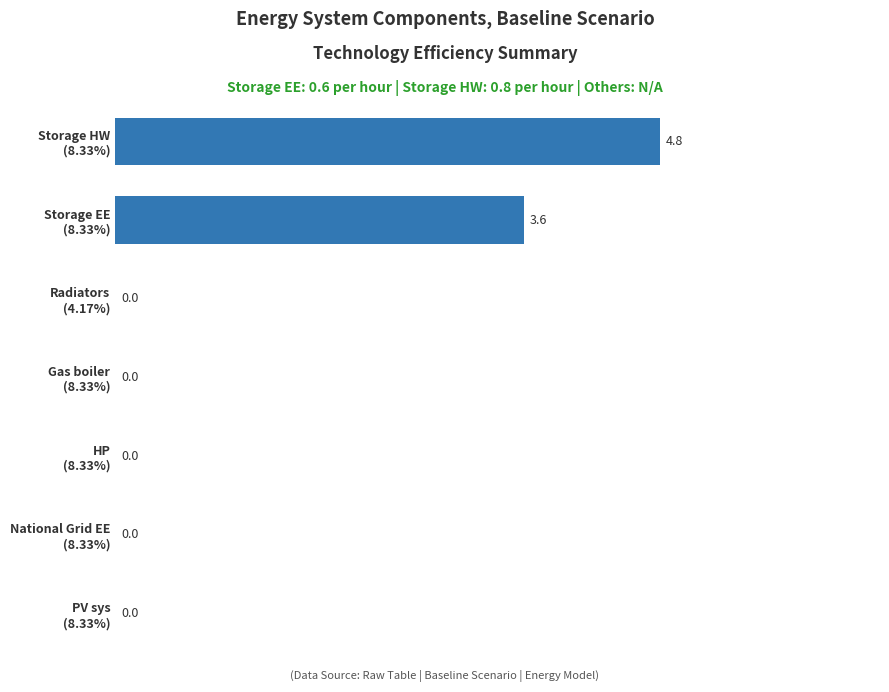

At which label is the value closest to 2?

Storage EE
(8.33%)